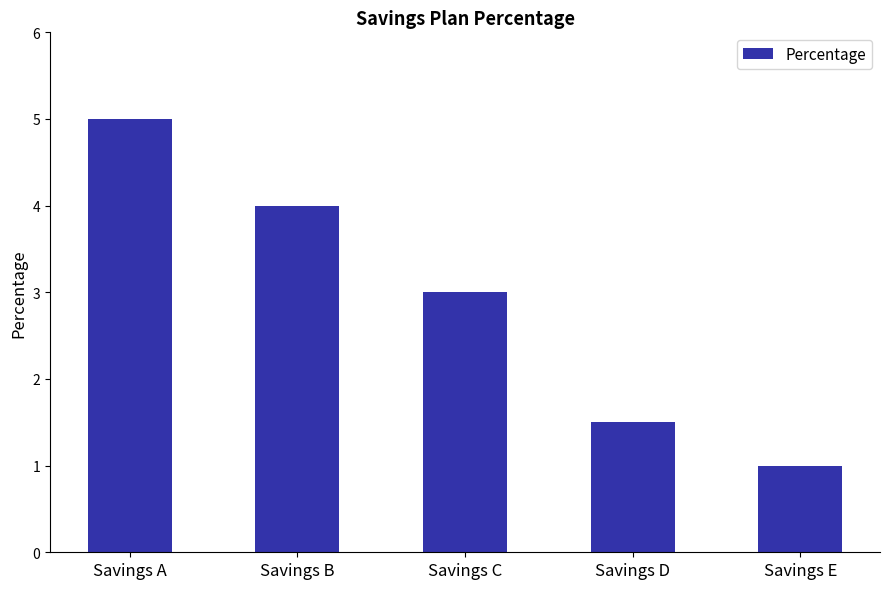

Rank the categories by value from lowest to highest.

Savings E, Savings D, Savings C, Savings B, Savings A